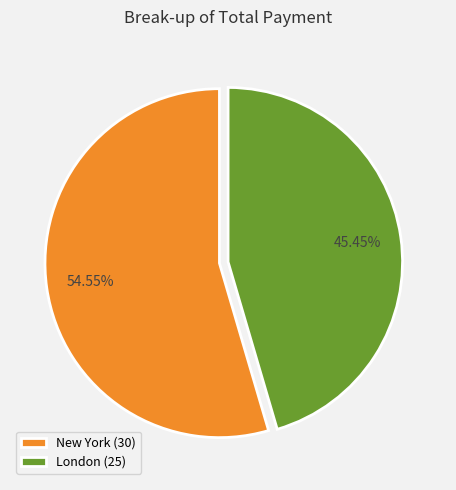

What is the largest slice in the pie chart?

New York